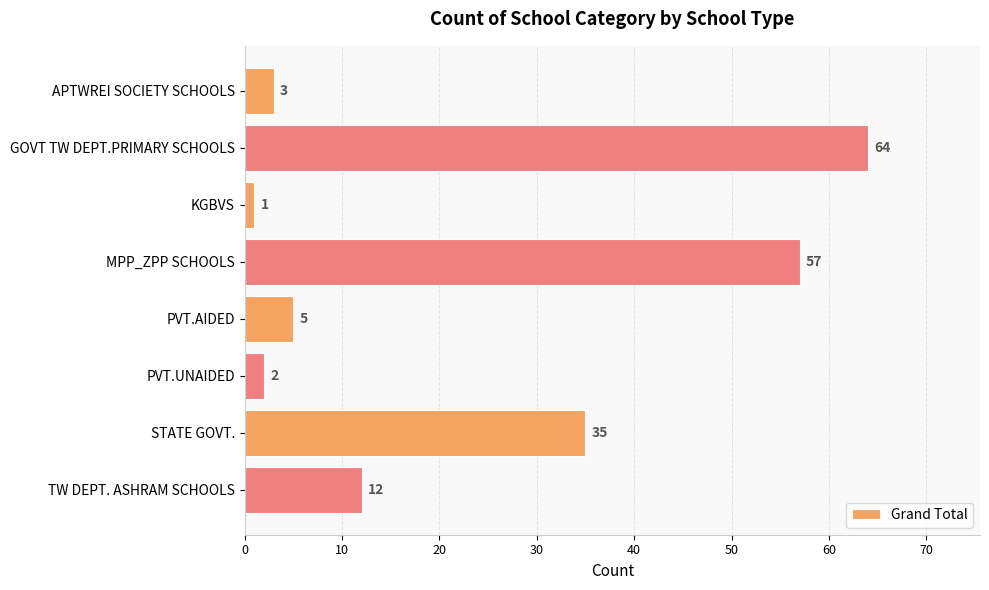

What is the greatest value displayed?

64